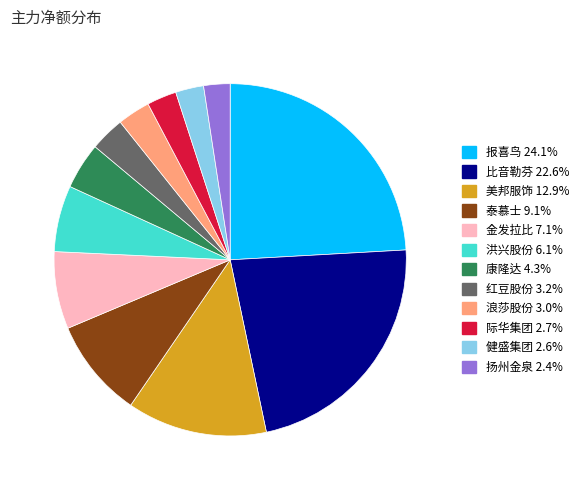

Which category has the biggest portion of the pie?

报喜鸟